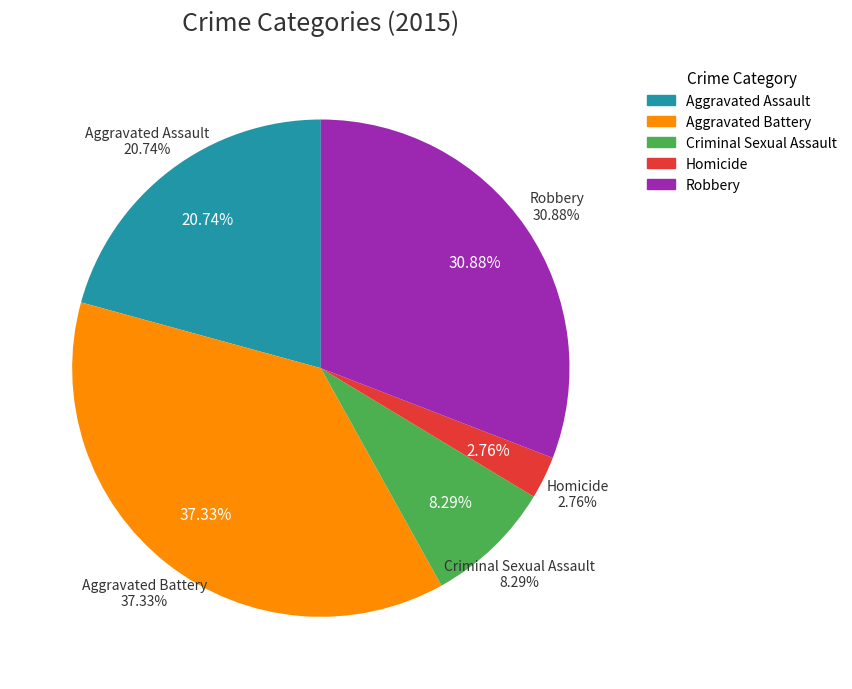

How many segments does this pie chart have?

5